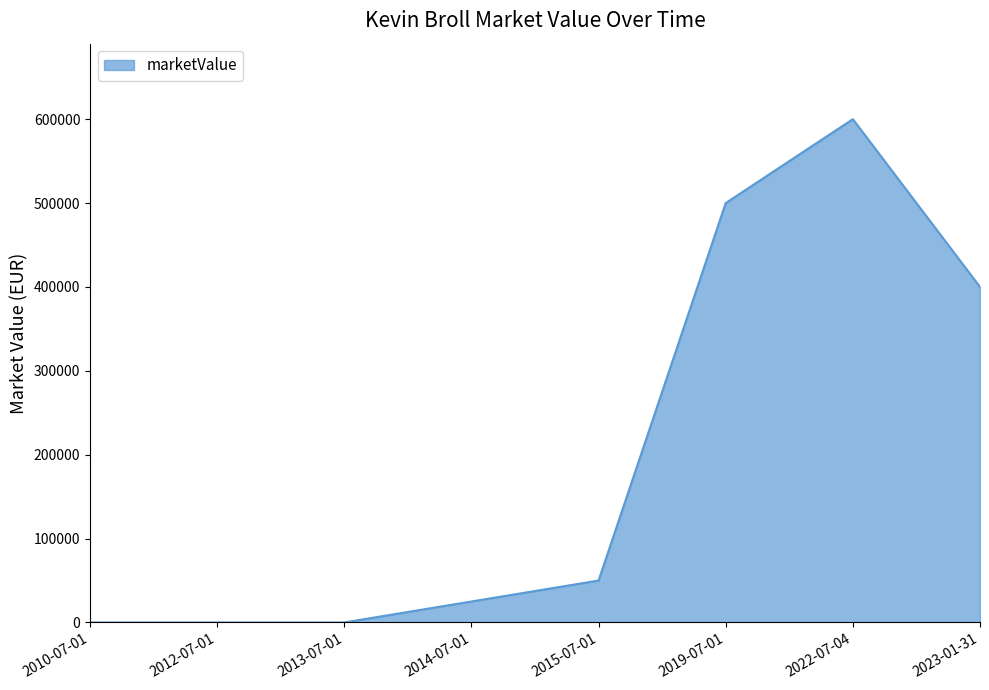

What position from the left is 2010-07-01?

1